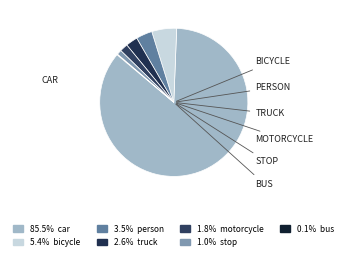

How many segments does this pie chart have?

7